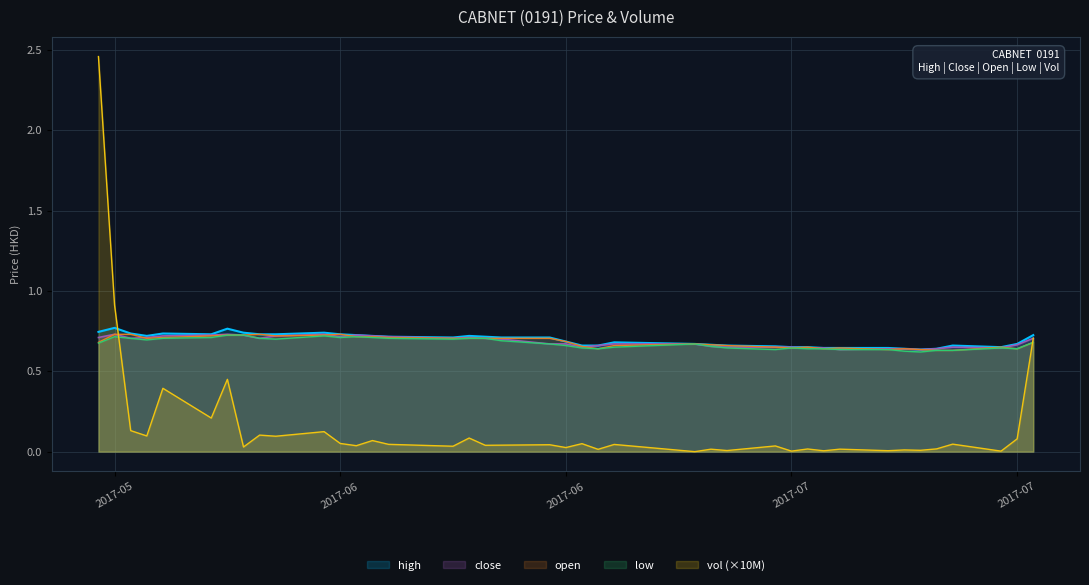

True or false: open has more than 2 points higher than both neighbors.

True